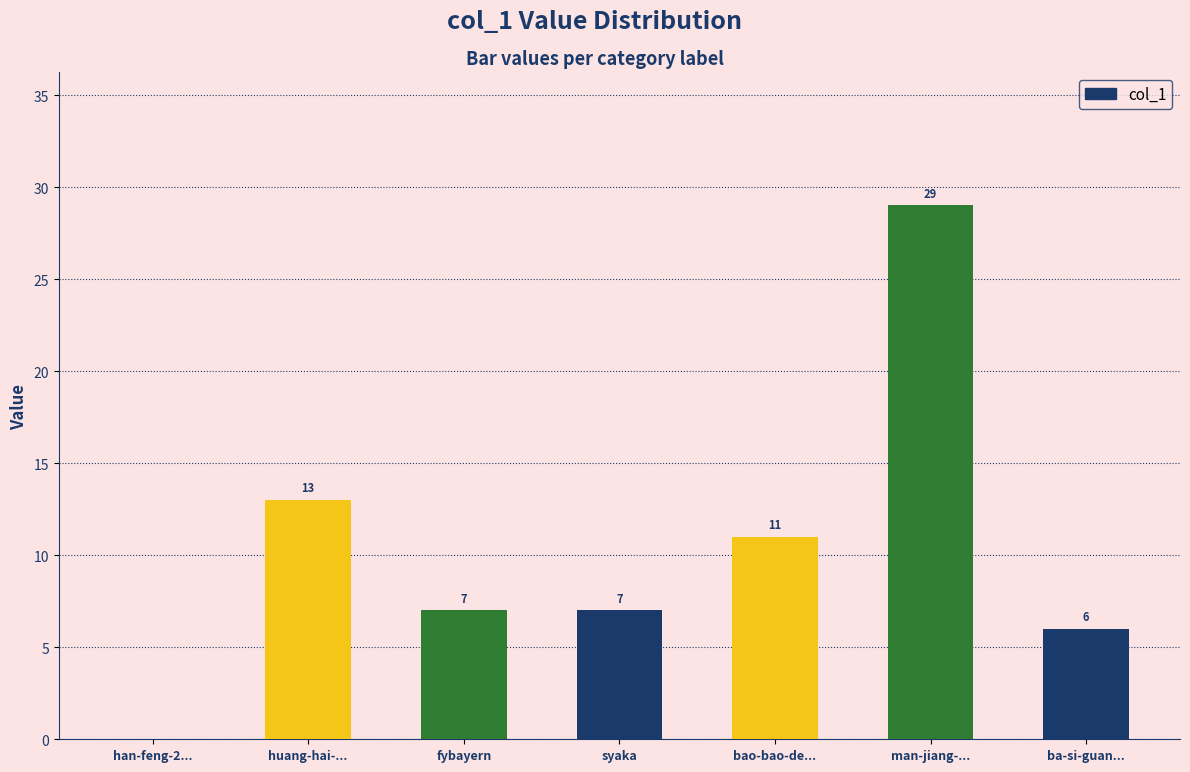

Which has a higher value, bao-bao-de... or fybayern?

bao-bao-de...